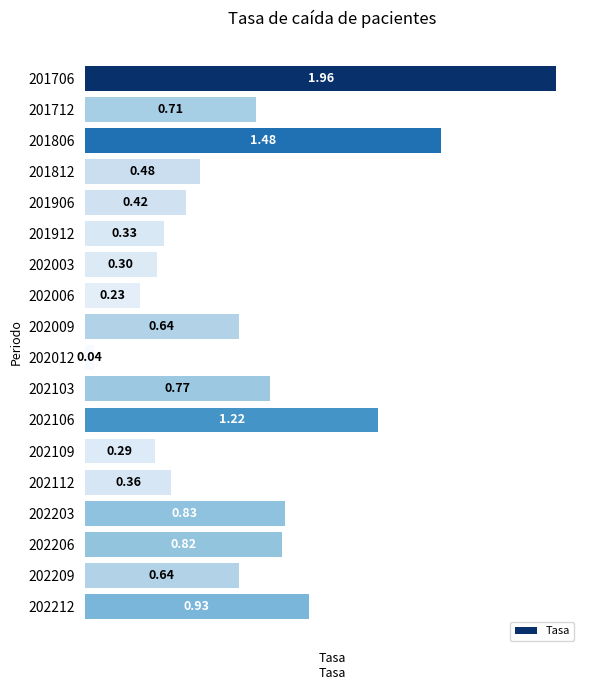

Which label corresponds to the smallest value in the chart?

202012